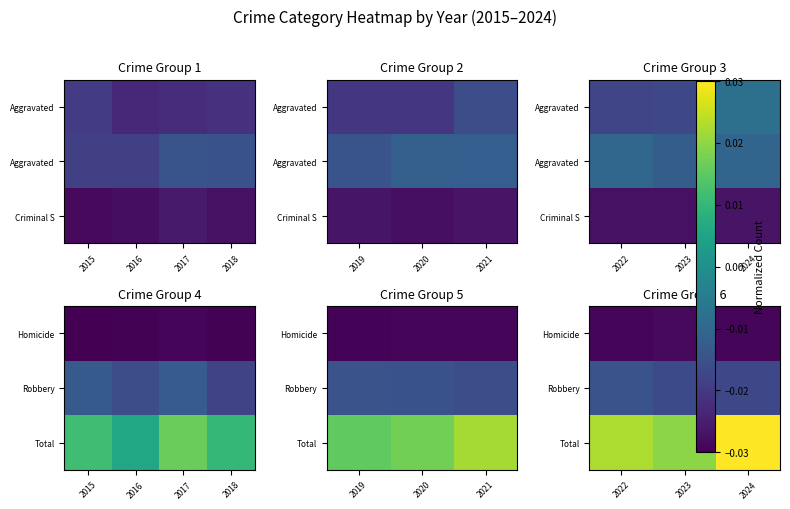

True or false: Robbery has a value of -0.0 at 2022.

True